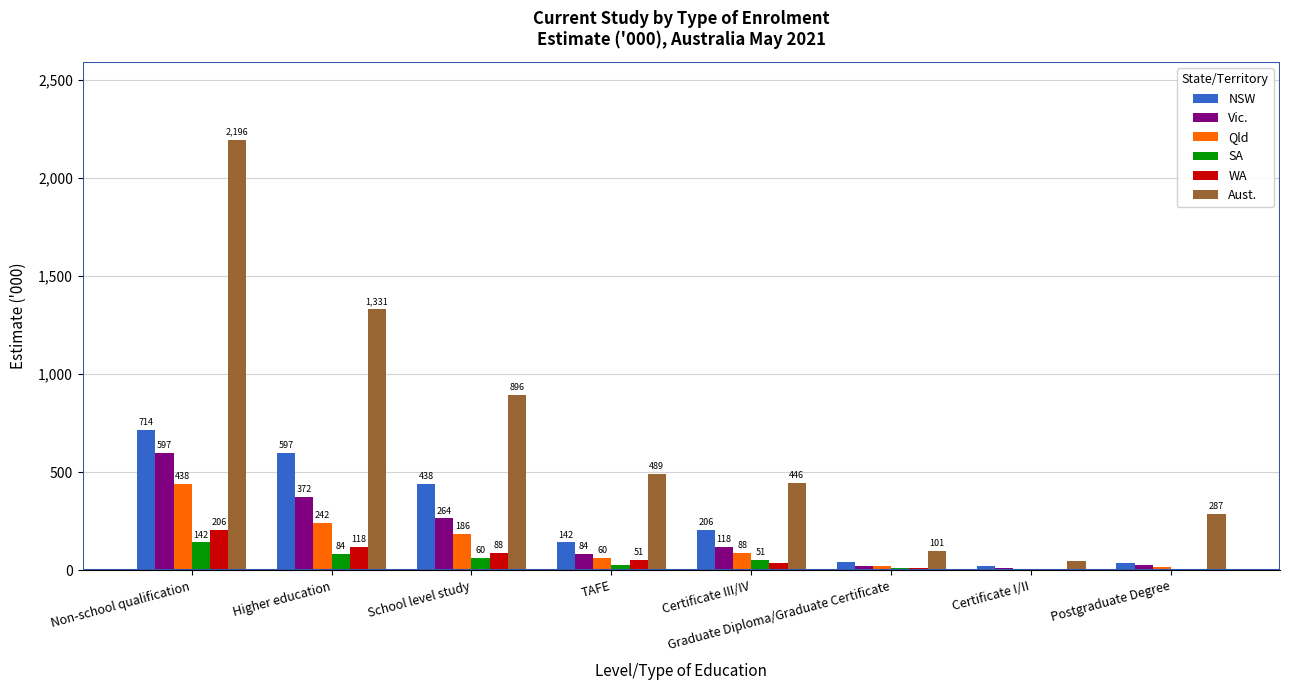

What is the maximum value shown in the chart?

2195.7